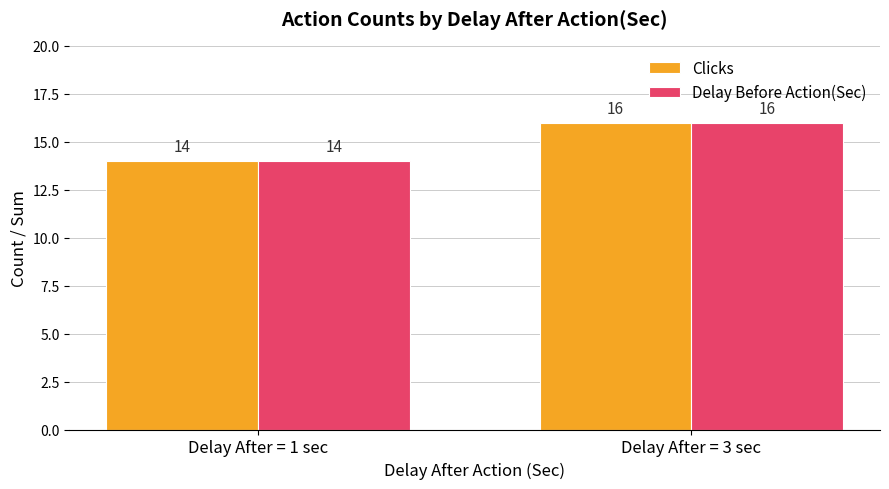

Is it true that Delay Before Action(Sec) equals 19 at Delay After = 1 sec?

False